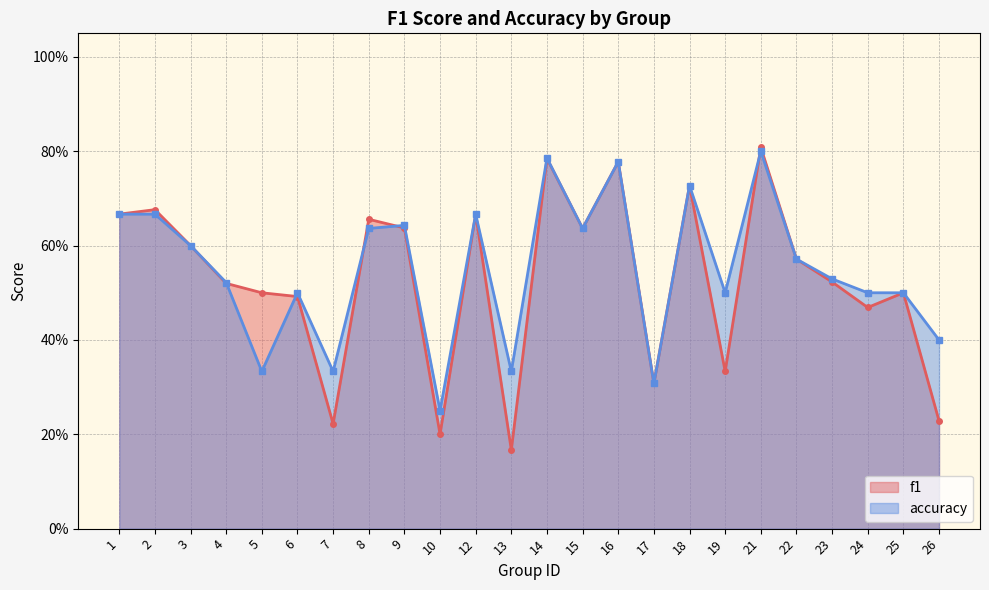

At which label is f1 closest to 0?

13